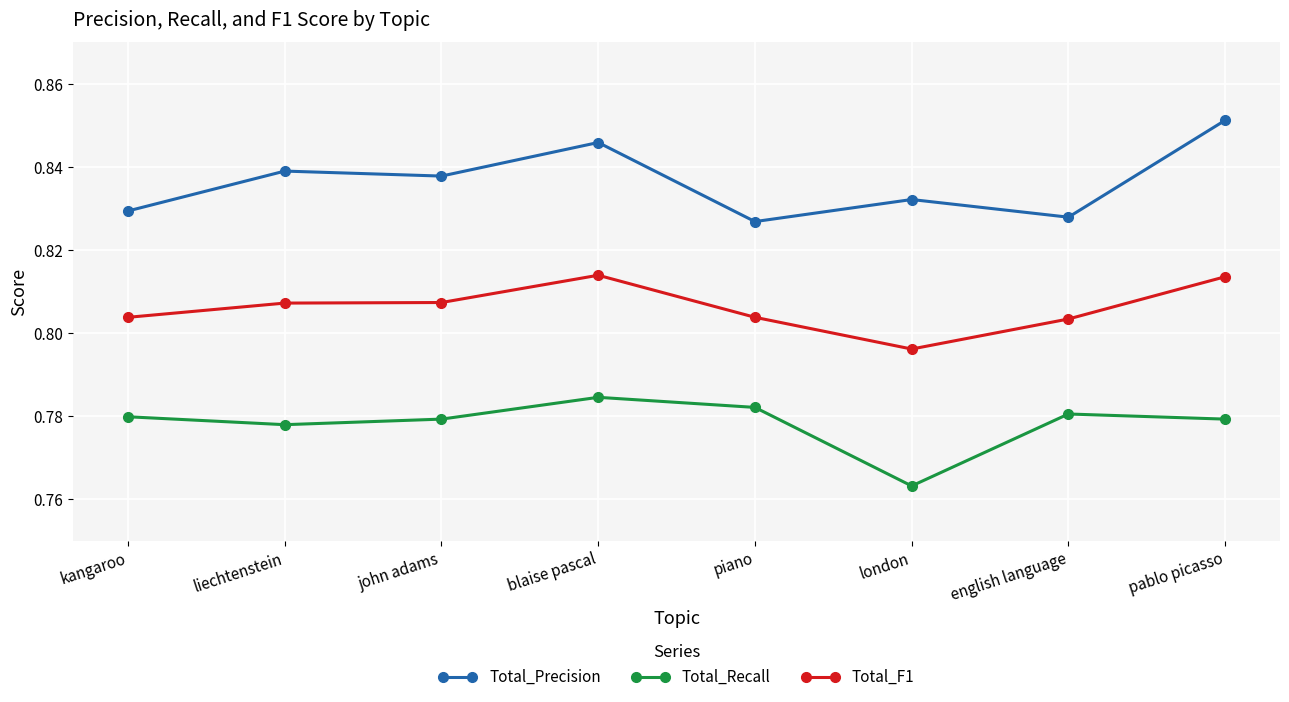

What is the sum of the Total_Recall values at kangaroo and liechtenstein?

1.6